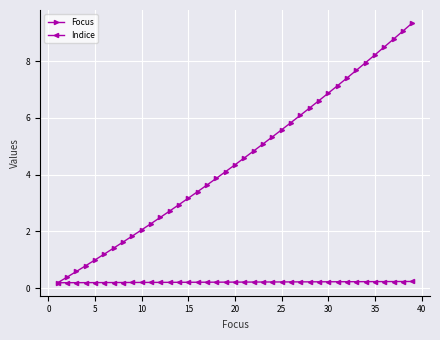

True or false: Focus has more than 0 points higher than both neighbors.

False